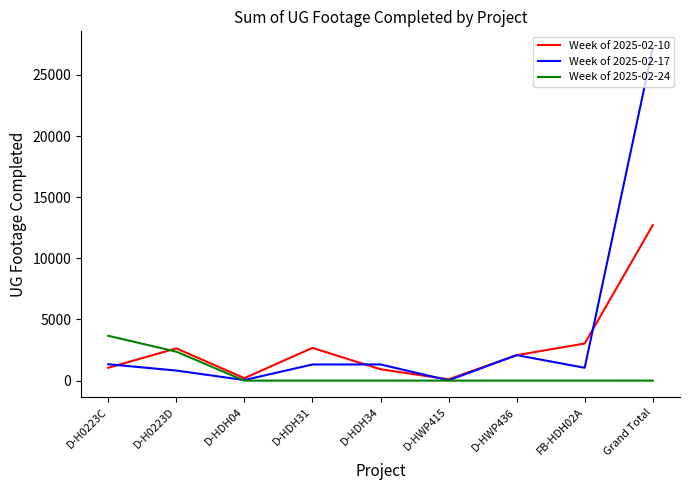

Is the value of Week of 2025-02-17 at D-HDH34 greater than the value of Week of 2025-02-24 at FB-HDH02A?

Yes